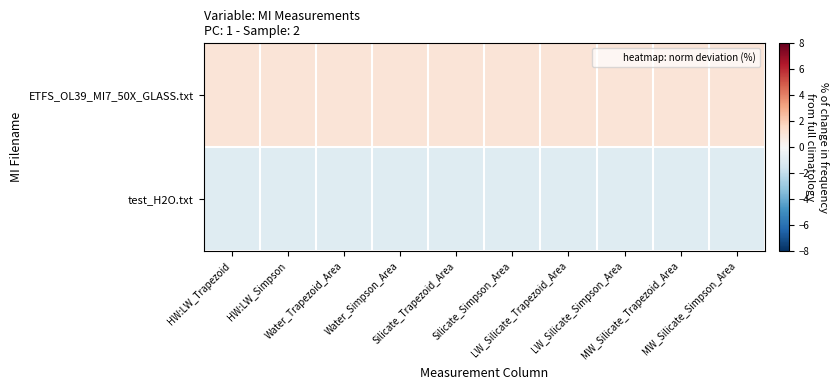

What is the difference between the highest and lowest values at HW:LW_Trapezoid?

2